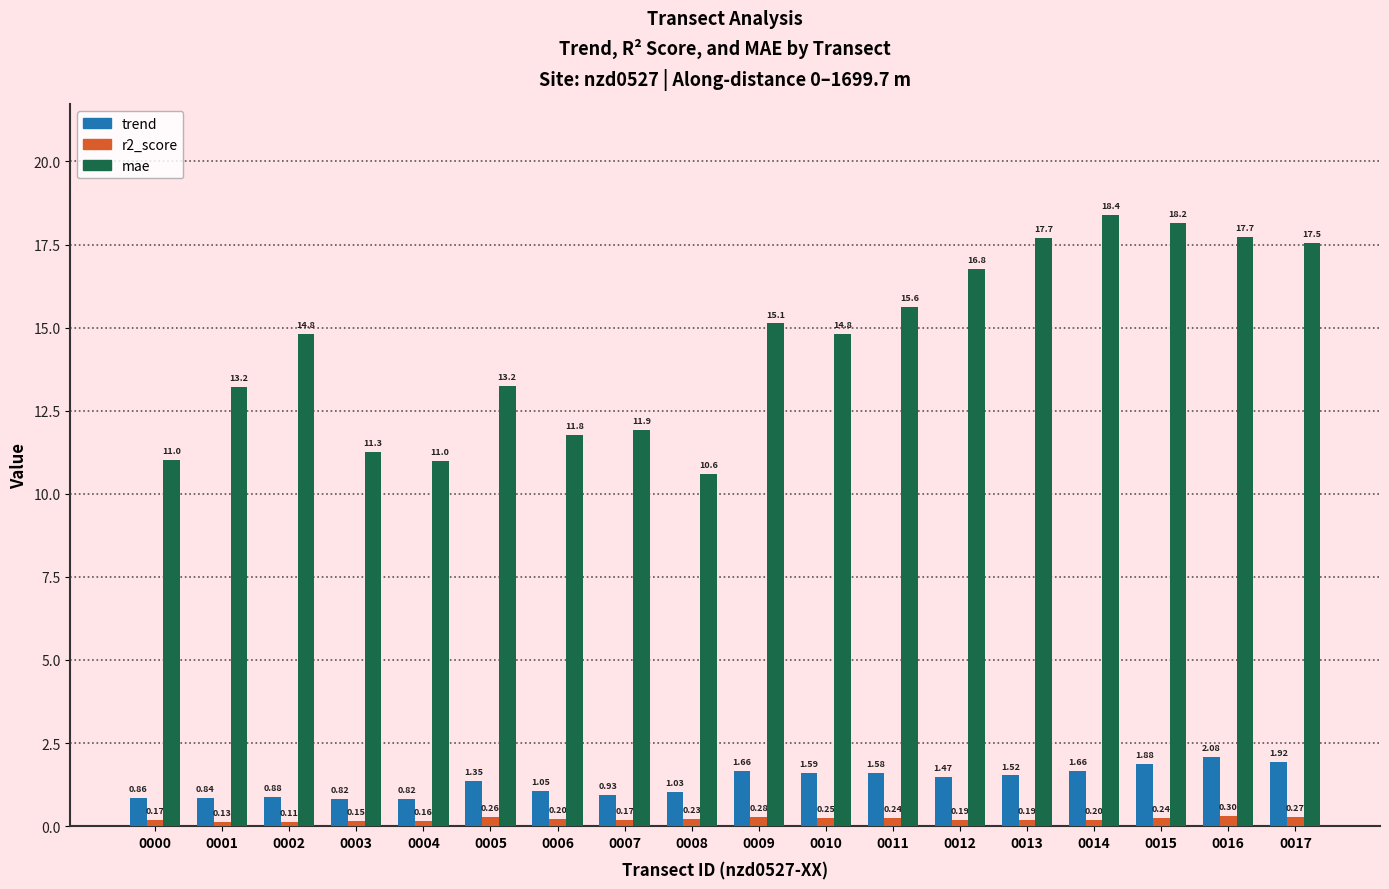

Is it true that mae equals 7.4 at 0008?

False